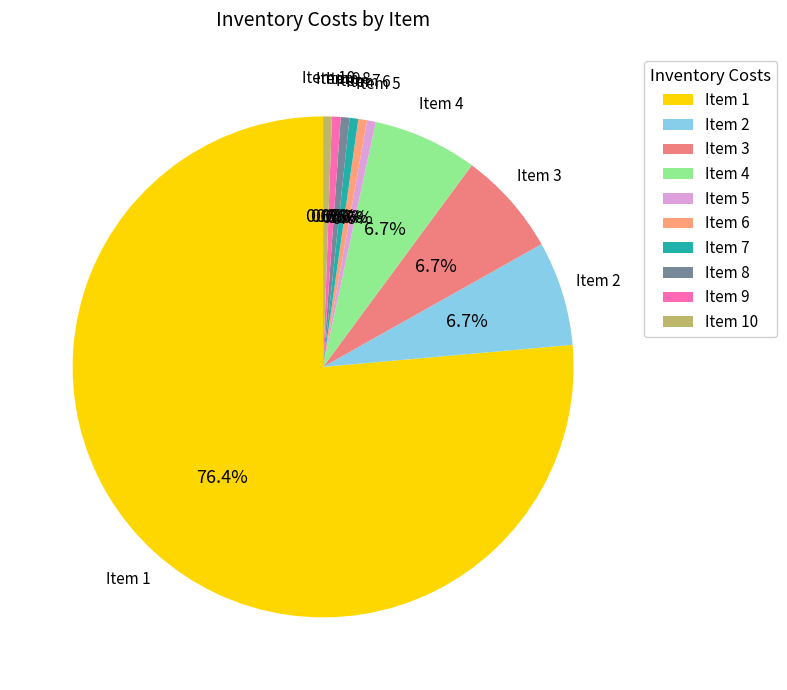

To the nearest percent, what is the difference between the largest and smallest slice percentages?

76%